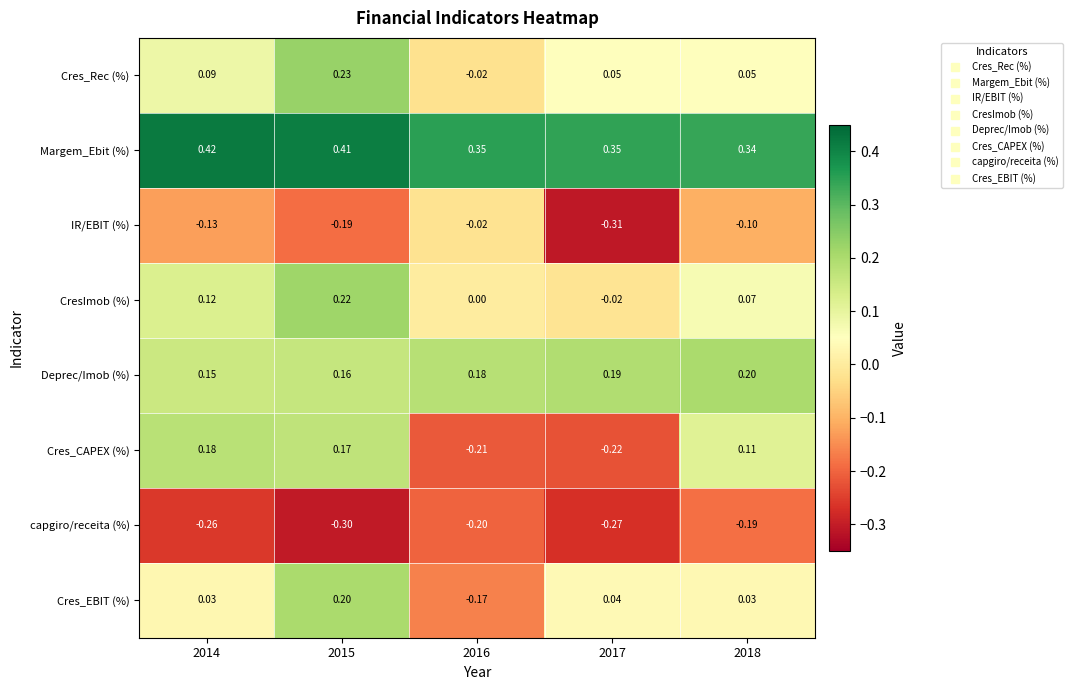

Rank the series at 2014 from highest to lowest value.

Margem_Ebit (%), Cres_CAPEX (%), Deprec/Imob (%), CresImob (%), Cres_Rec (%), Cres_EBIT (%), IR/EBIT (%), capgiro/receita (%)